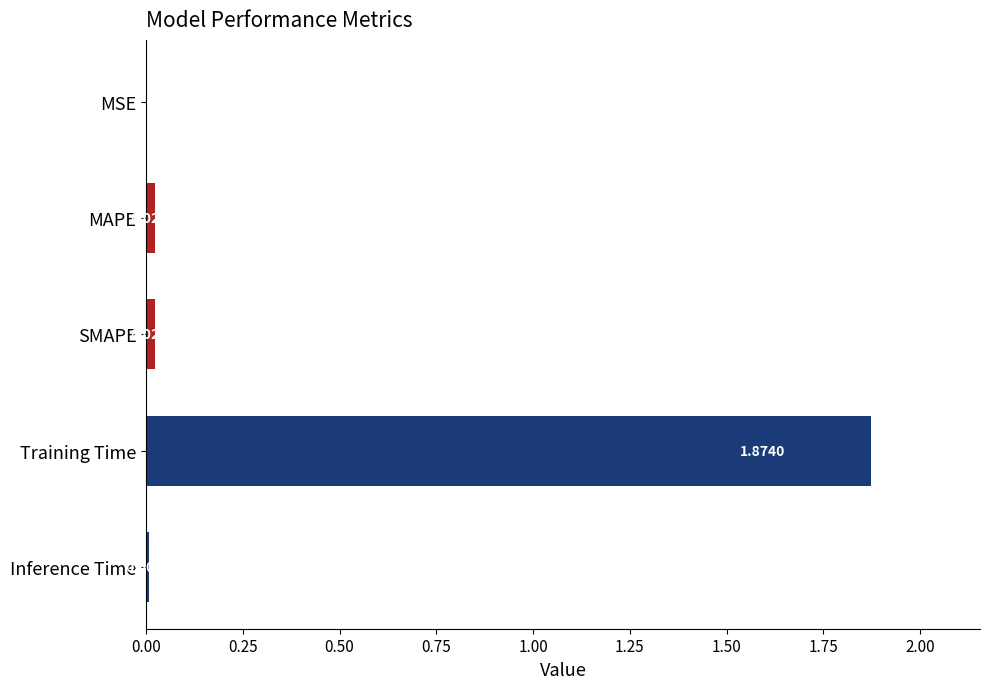

Are the bars horizontal?

Yes